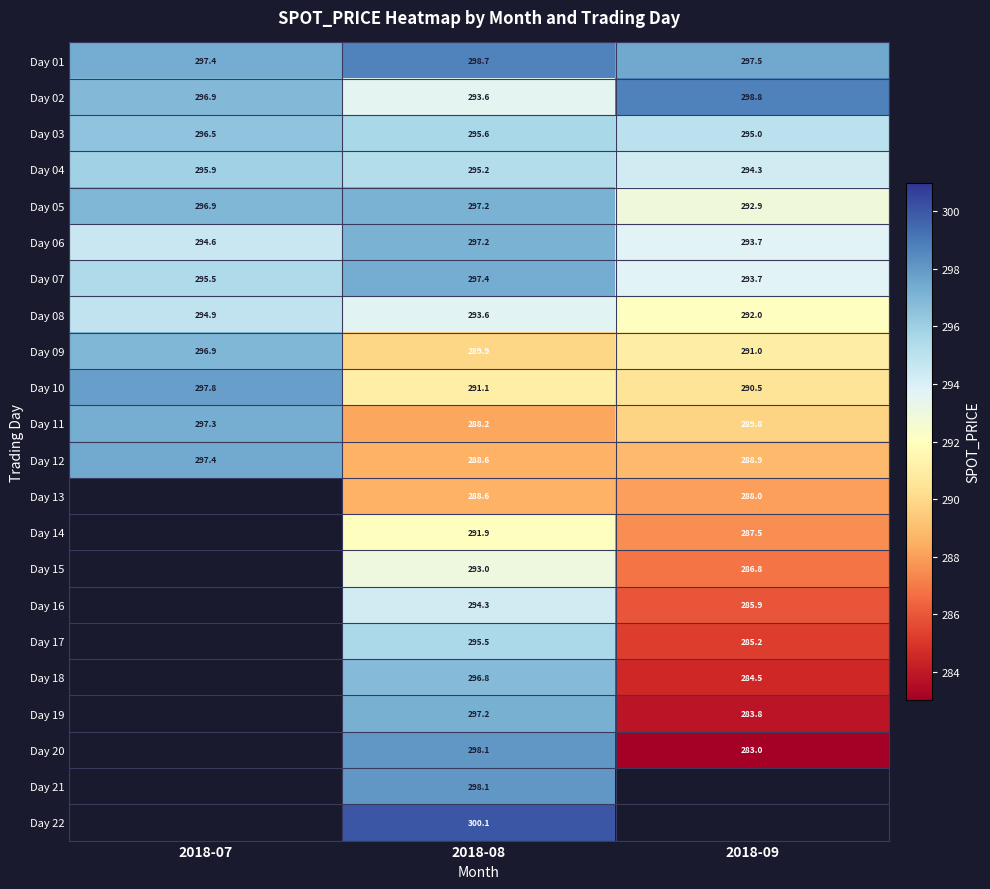

Is the value of Day 03 at 2018-08 greater than the value of Day 13 at 2018-07?

No